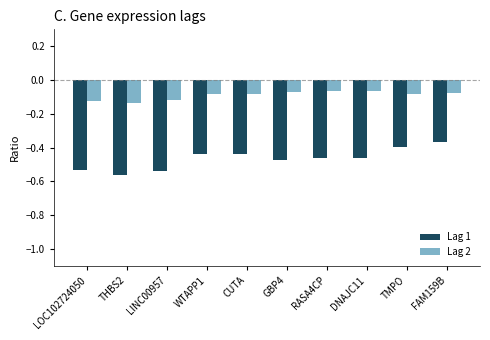

The value of Lag 1 at LOC102724050 is -0.2. True or false?

False